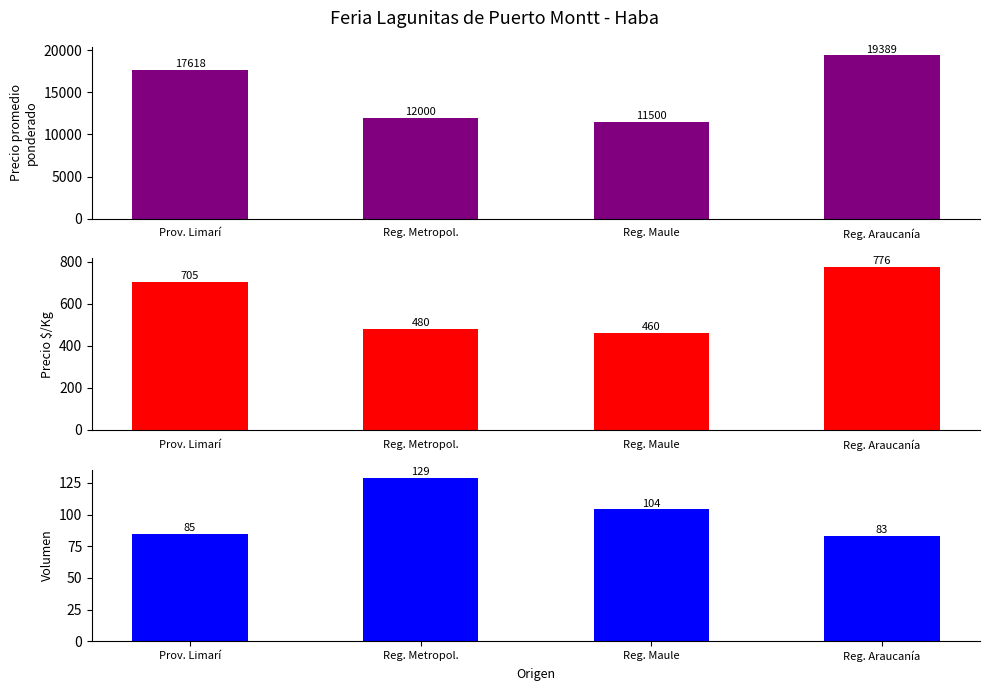

The value of Precio promedio ponderado at Reg. Araucanía is 25516. True or false?

False